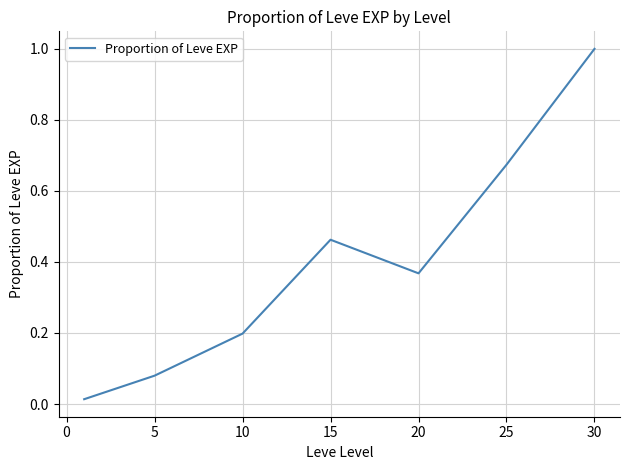

How many interior local valleys (lower than both neighbors) does the data have?

1